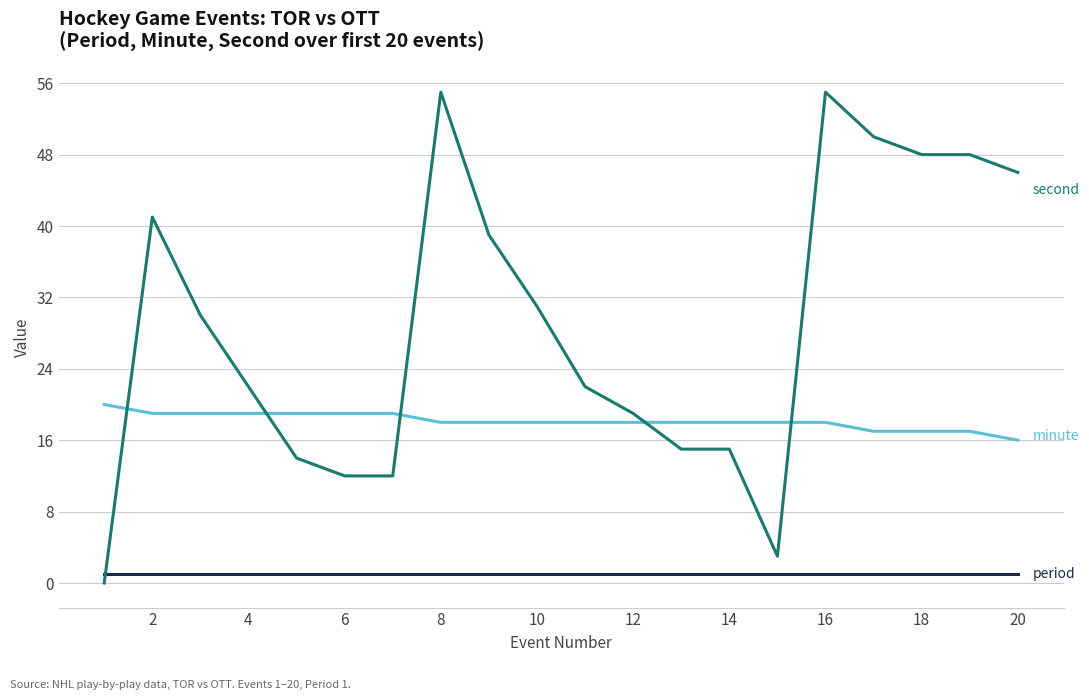

Is this an area chart (filled region under the line)?

No